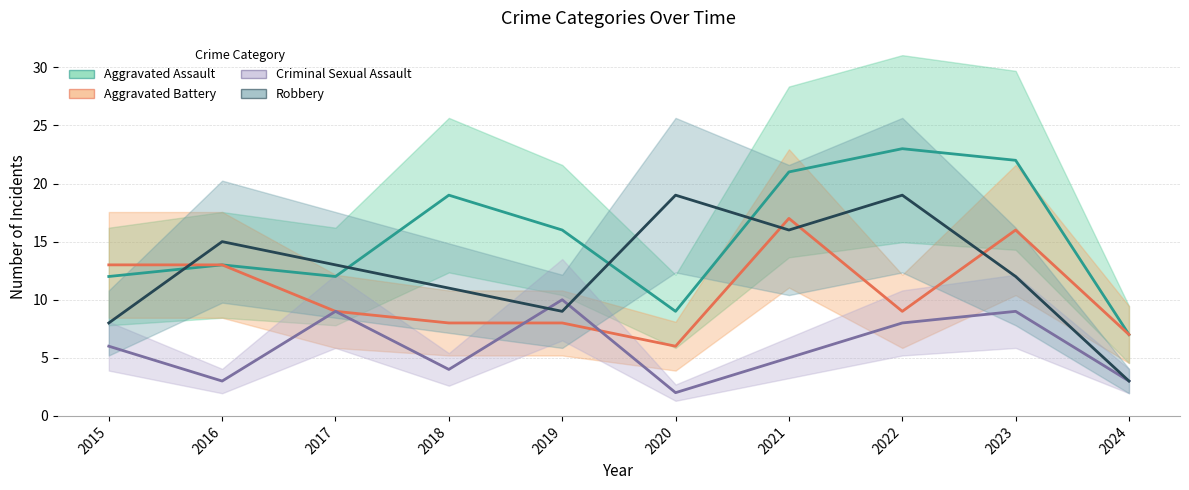

Which has a higher value, 2023 or 2020?

2023